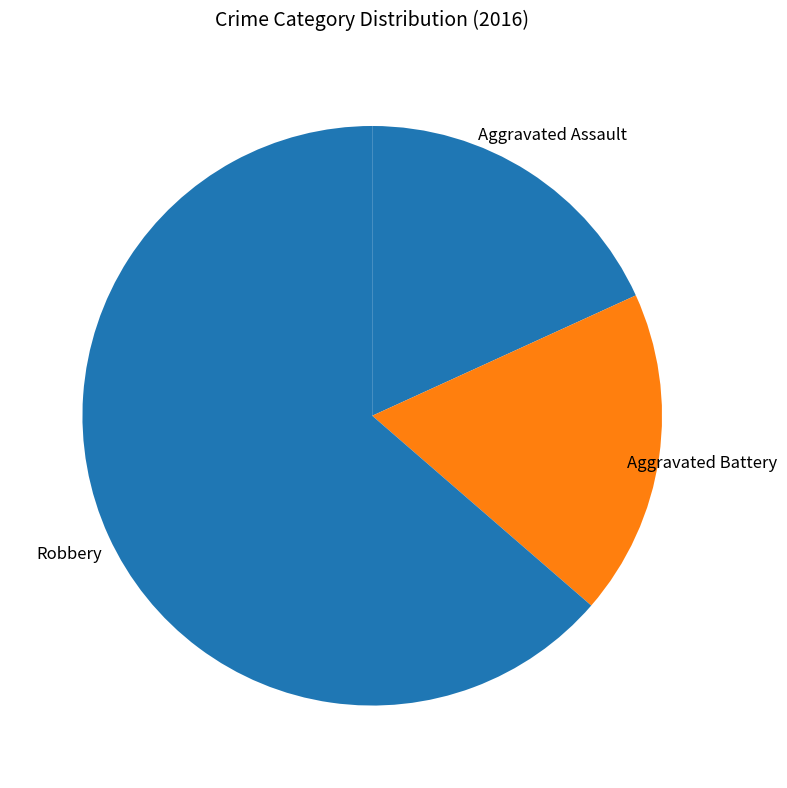

Rank the categories by value from lowest to highest.

Aggravated Assault, Aggravated Battery, Robbery